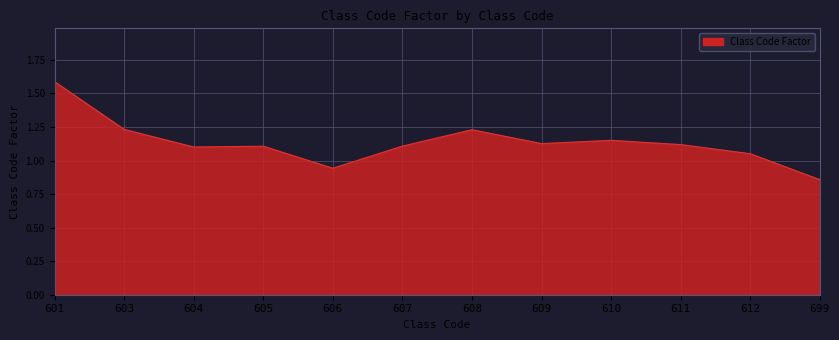

The chart shows a value of 0.3 at 611. True or false?

False